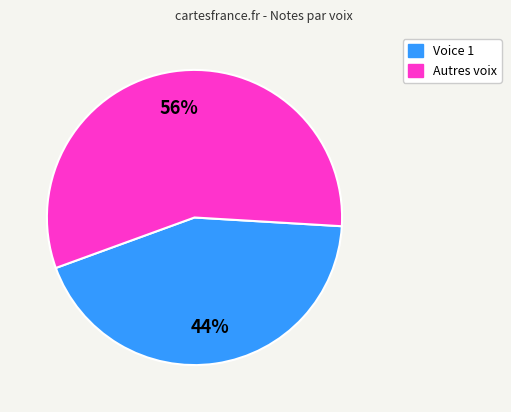

To the nearest percent, what is the average slice percentage?

50%